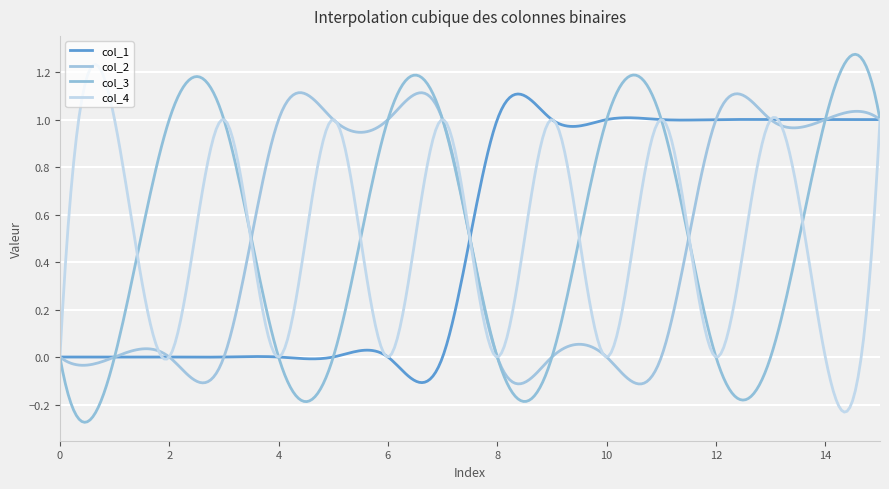

Reading left to right, transcribe all the data shown in this chart.

col_1: 0=0	1=0	2=0	3=0	4=0	5=0	6=0	7=0	8=1	9=1	10=1	11=1	12=1	13=1	14=1	15=1
col_2: 0=0	1=0	2=0	3=0	4=1	5=1	6=1	7=1	8=0	9=0	10=0	11=0	12=1	13=1	14=1	15=1
col_3: 0=0	1=0	2=1	3=1	4=0	5=0	6=1	7=1	8=0	9=0	10=1	11=1	12=0	13=0	14=1	15=1
col_4: 0=0	1=1	2=0	3=1	4=0	5=1	6=0	7=1	8=0	9=1	10=0	11=1	12=0	13=1	14=0	15=1